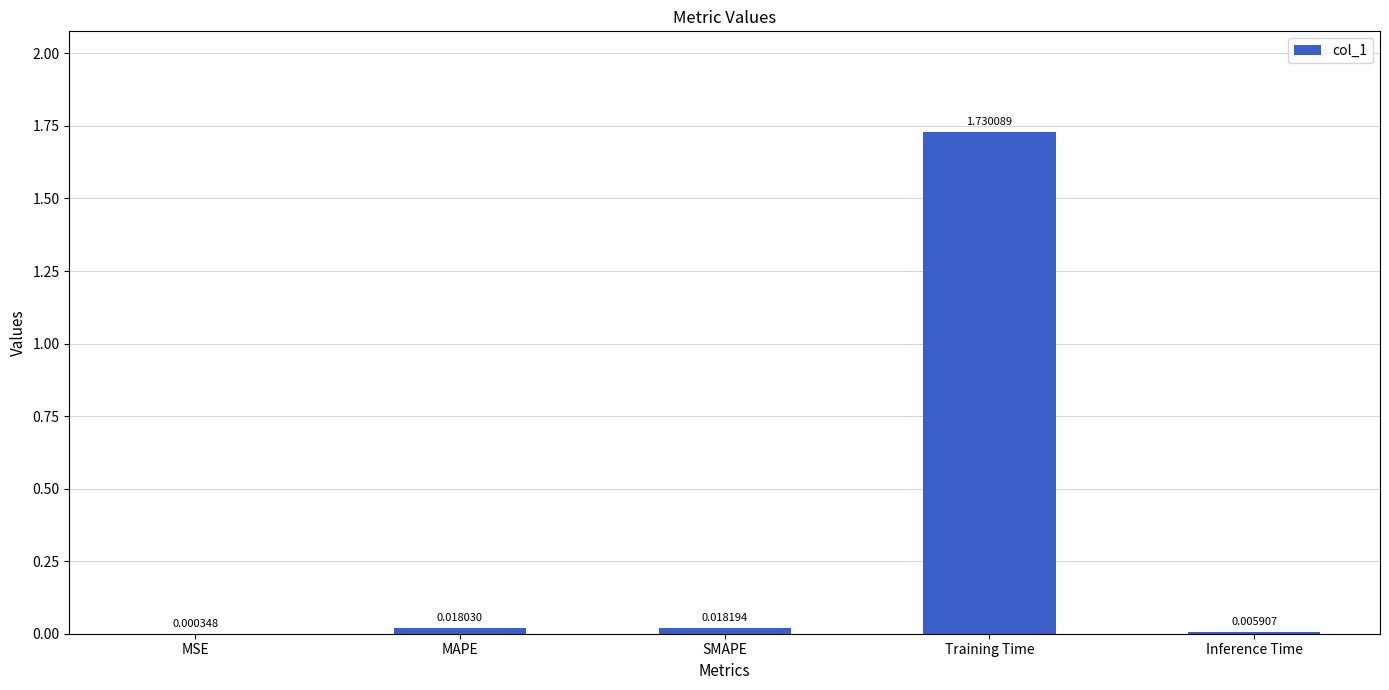

Which label corresponds to the largest value in the chart?

Training Time